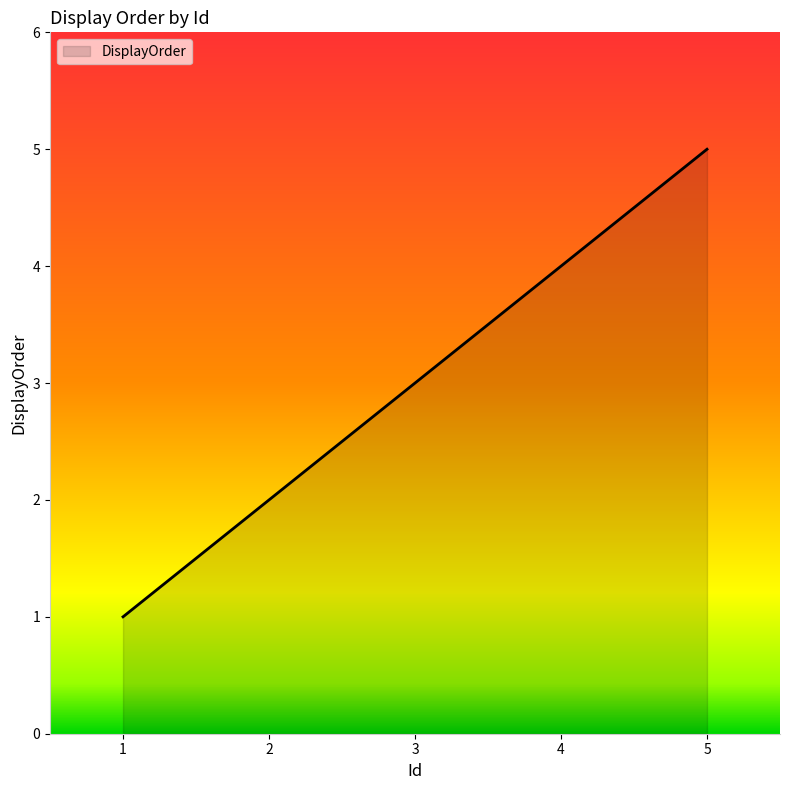

What is the change in value from 2 to 4?

+2